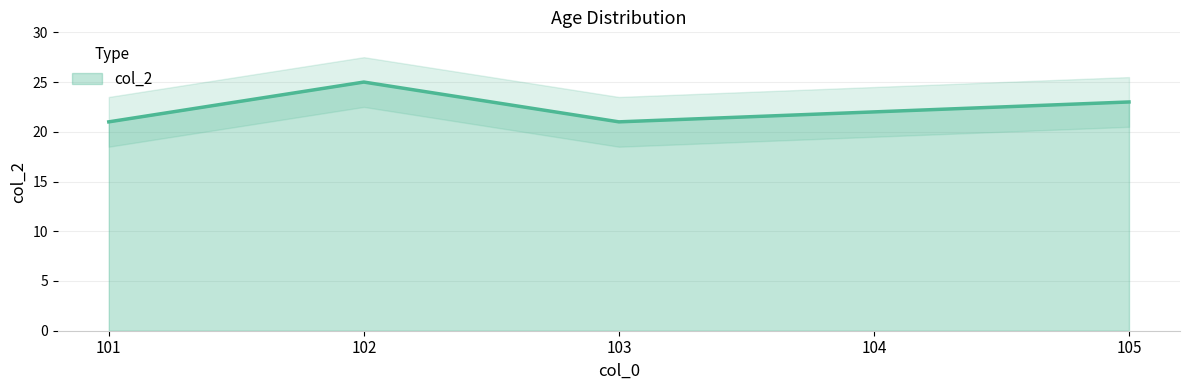

List the labels in order of value, largest first.

102, 105, 104, 101, 103